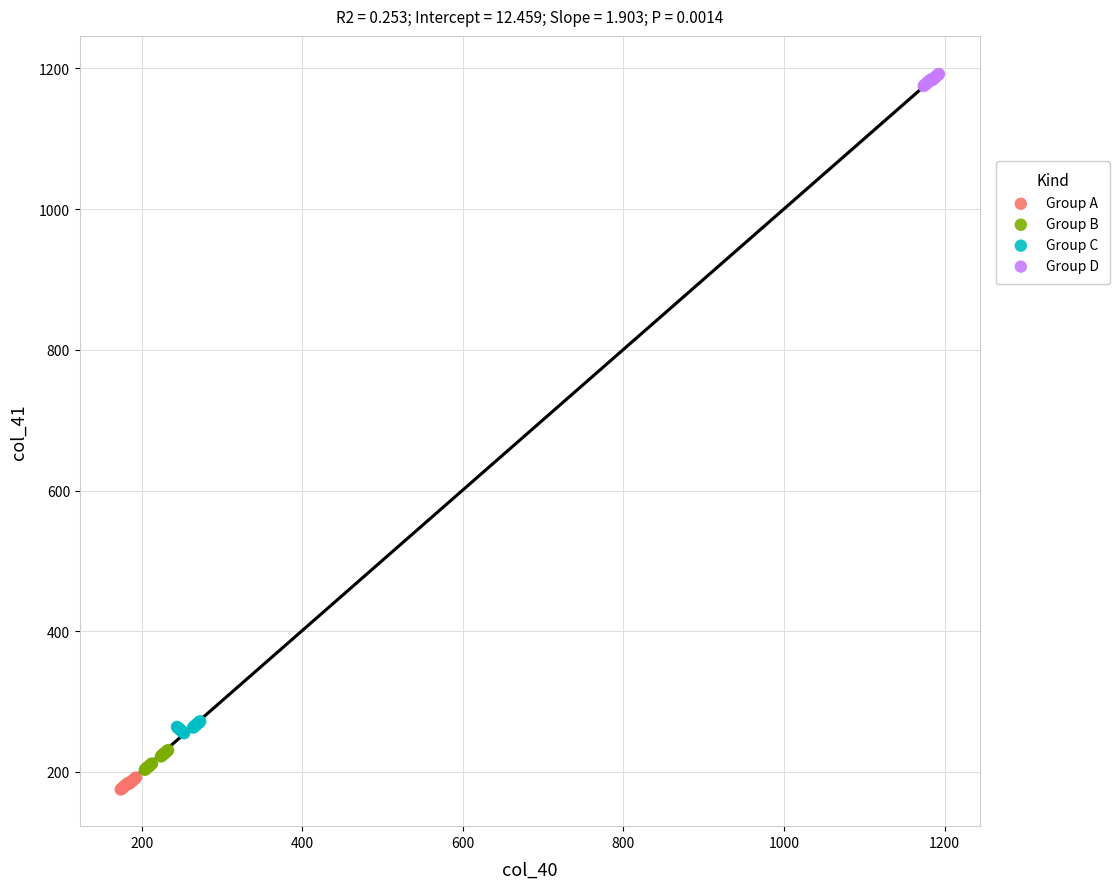

What are all the series names shown in the legend?

Group A, Group B, Group C, Group D